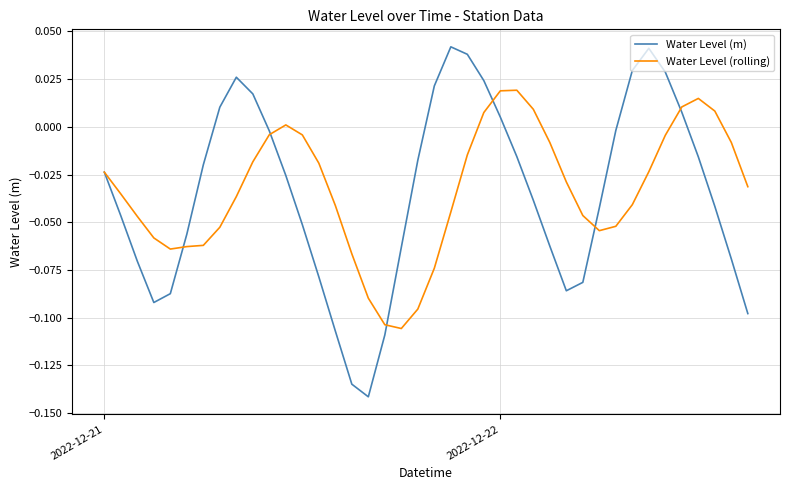

True or false: Water Level (m) and Water Level (rolling) cross at least once.

True